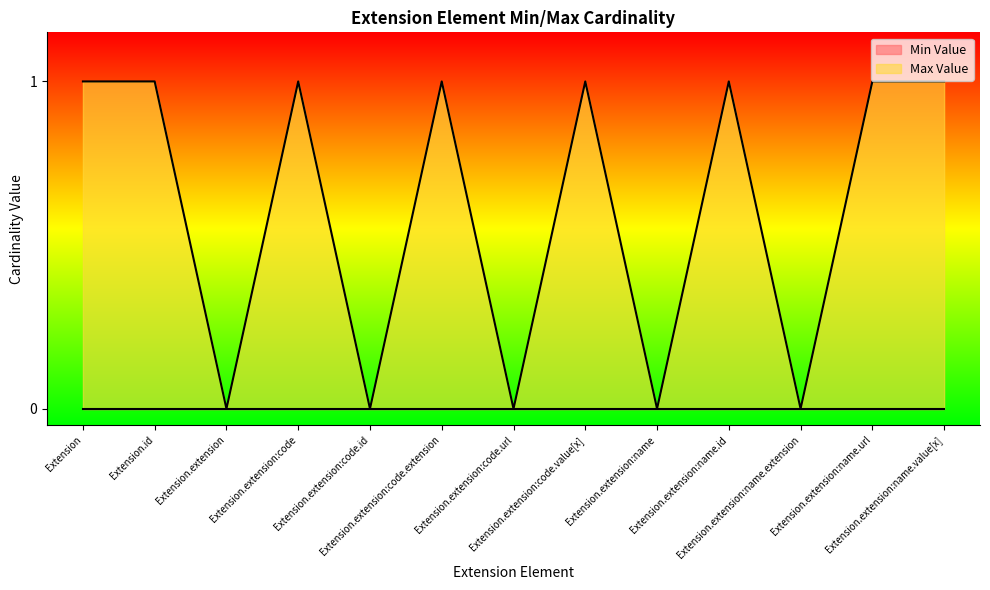

Which label corresponds to the largest value in the chart?

Extension